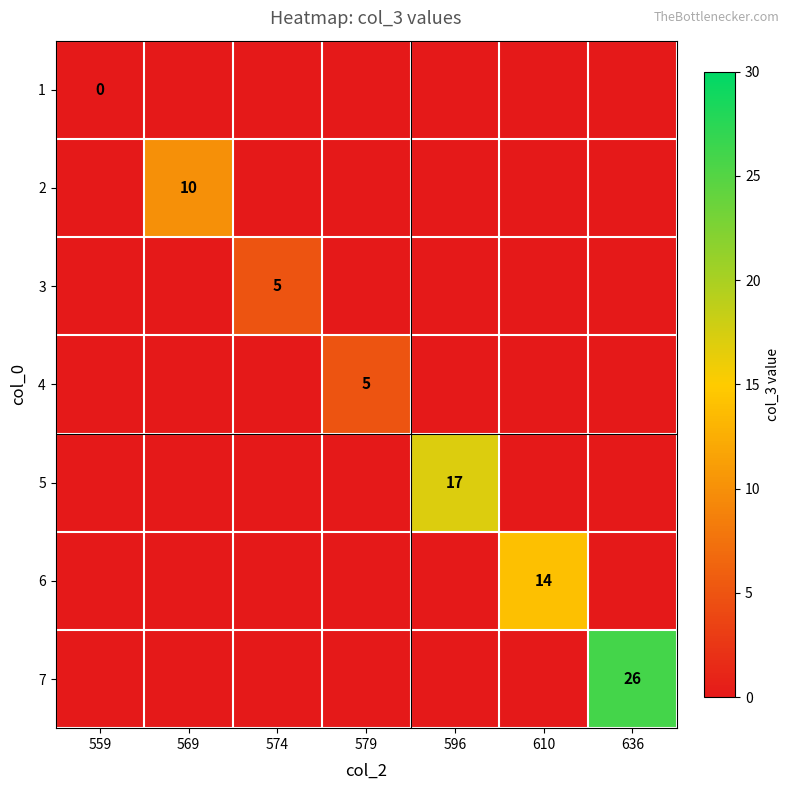

How many distinct data groups are displayed?

7